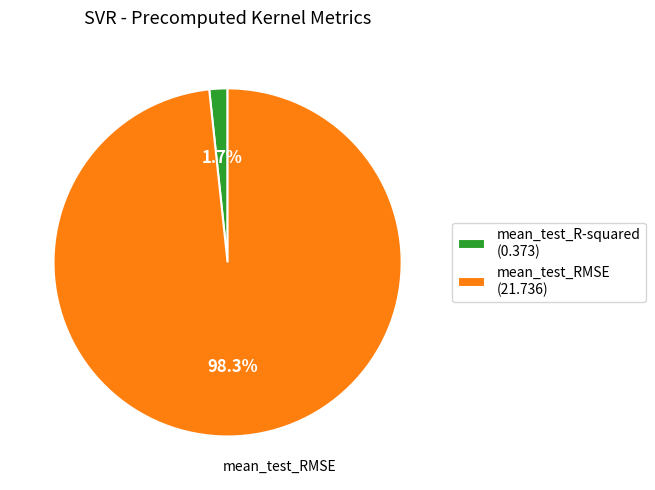

Between mean_test_R-squared and mean_test_RMSE, which is larger?

mean_test_RMSE